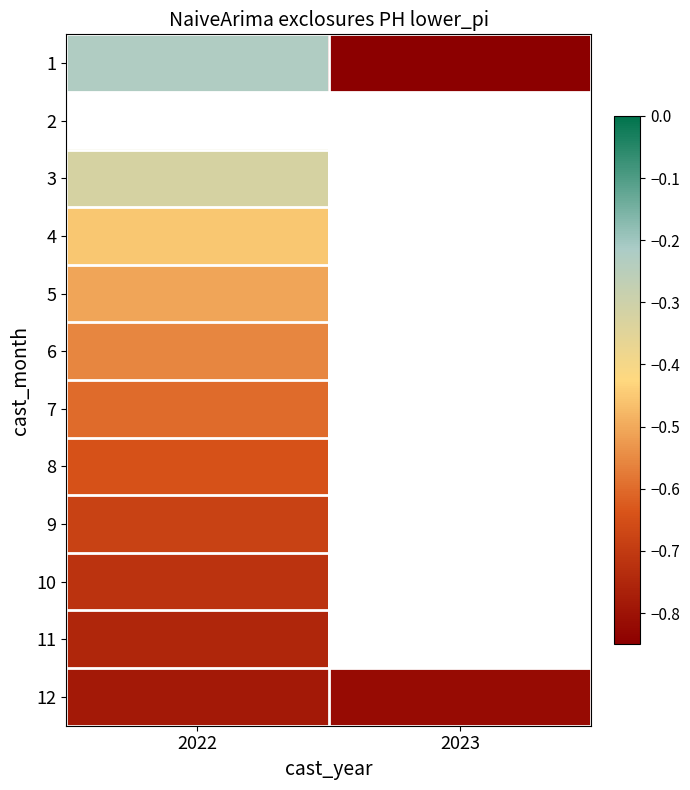

What is the greatest value displayed?

-0.2